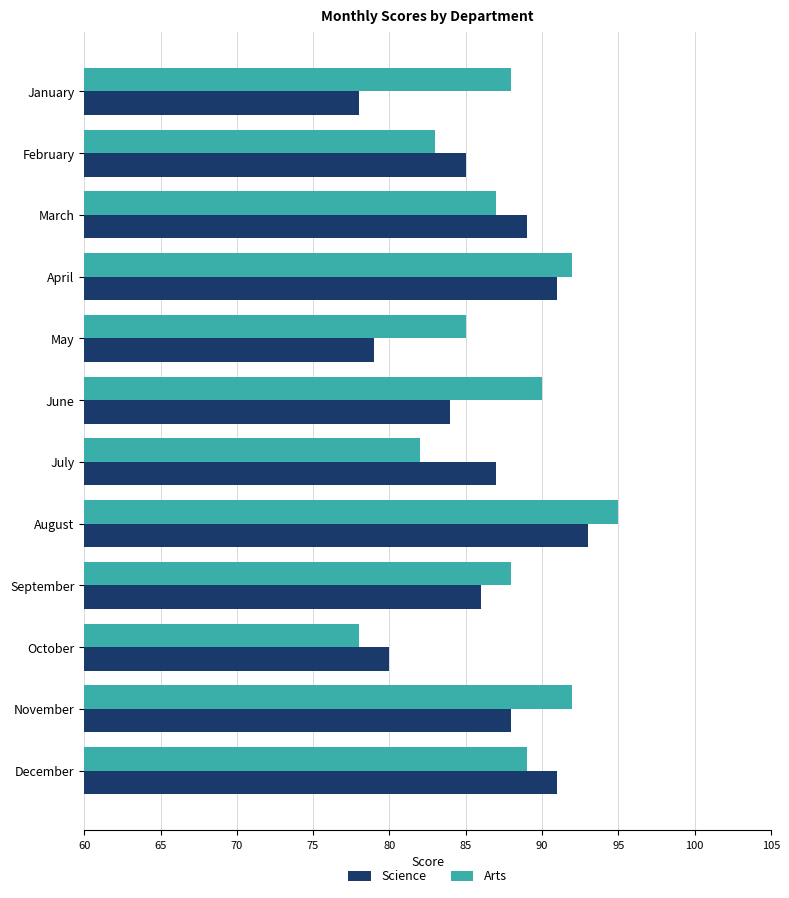

Is it true that Science equals 112 at June?

False